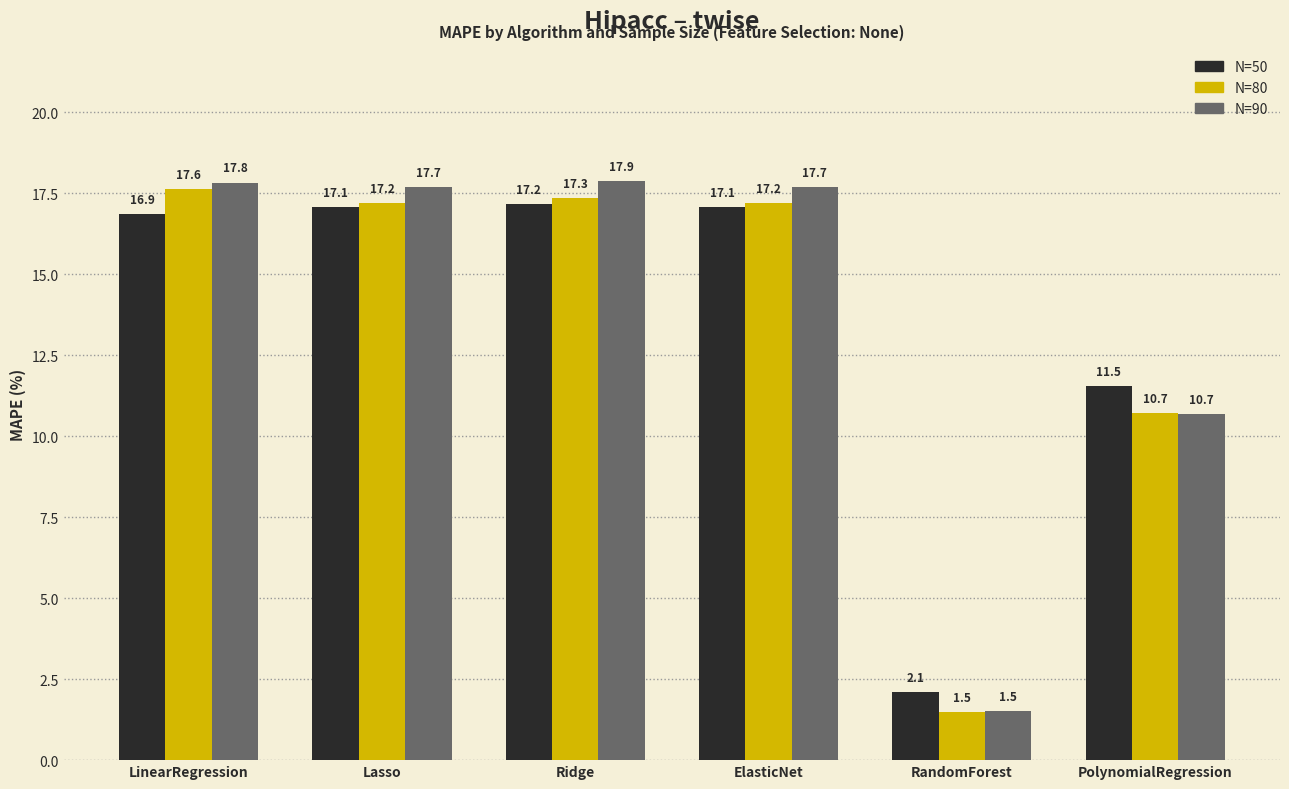

Where does the N=50 series first go above 17?

Lasso